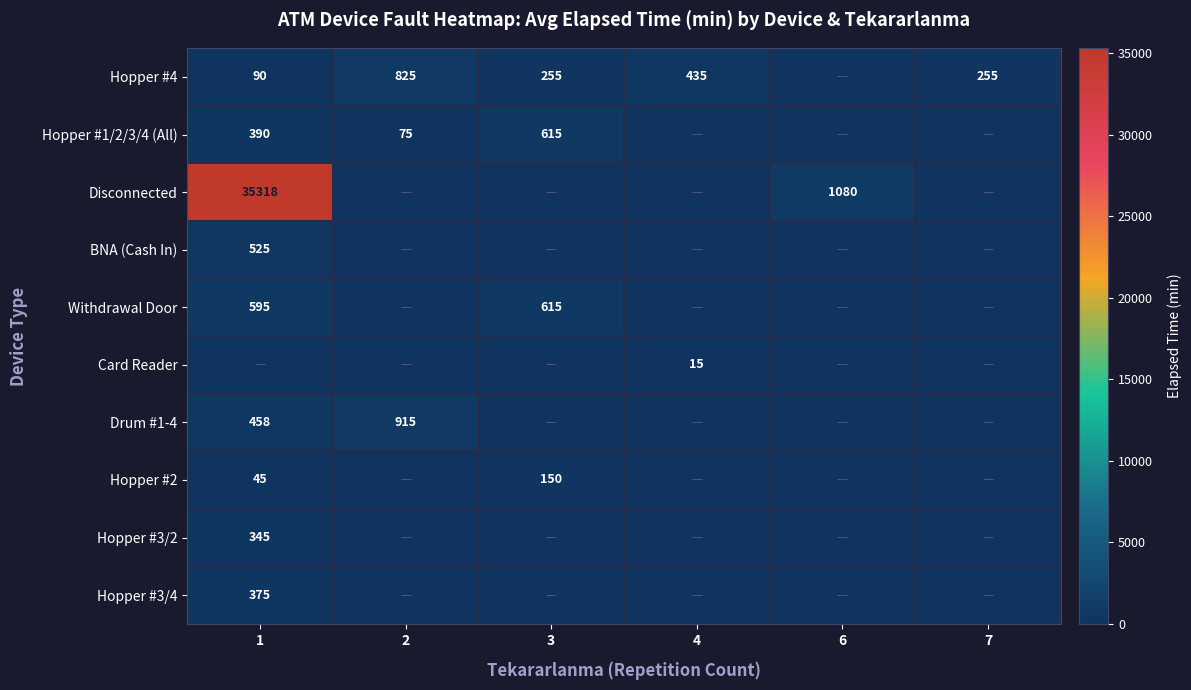

True or false: Drum #1-4 has a value of 458 at 1.

True